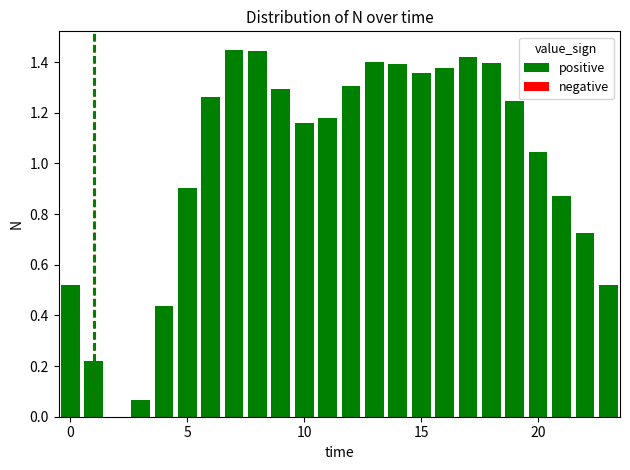

At which category does the chart reach its peak across all series?

7